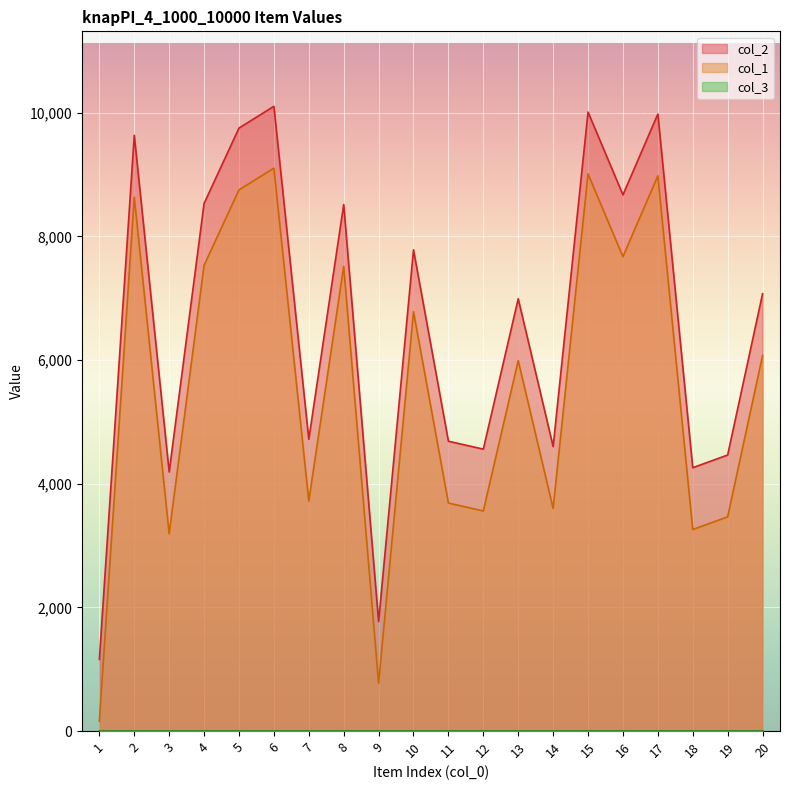

At which category does col_1 reach its first local peak?

2